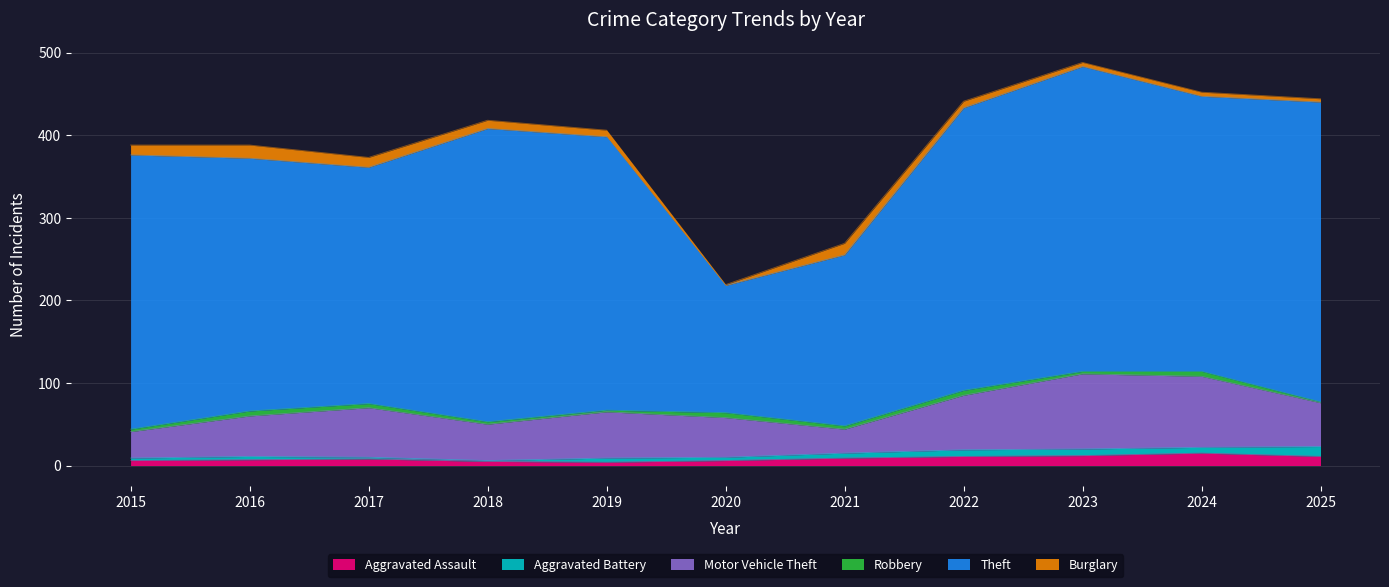

List the series in order of their peak value, highest first.

Theft, Motor Vehicle Theft, Burglary, Aggravated Assault, Aggravated Battery, Robbery